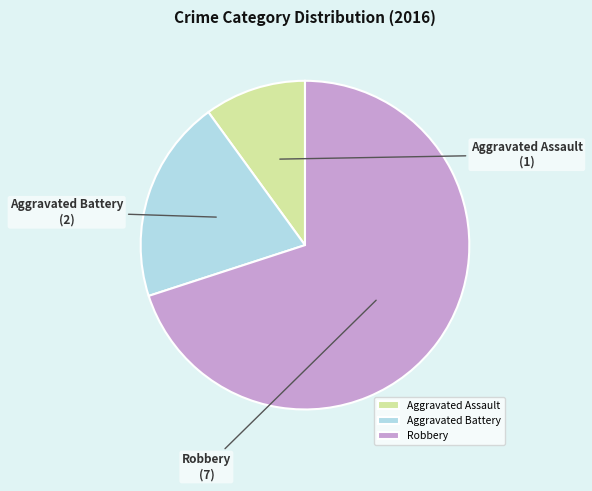

Is the sum of Robbery and Aggravated Assault greater than half?

Yes